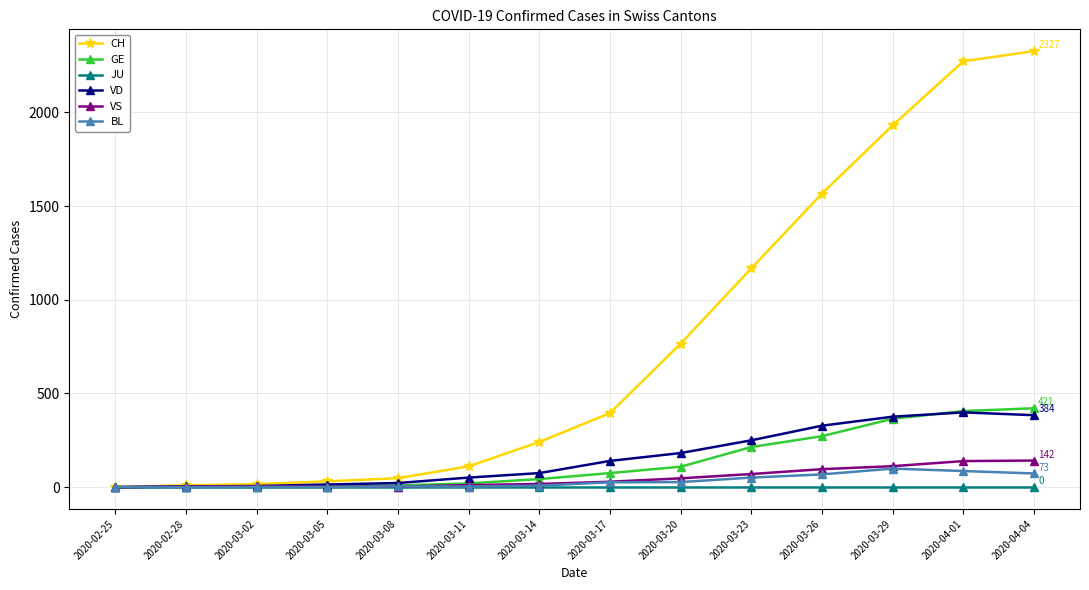

What is the maximum value shown in the chart?

2327